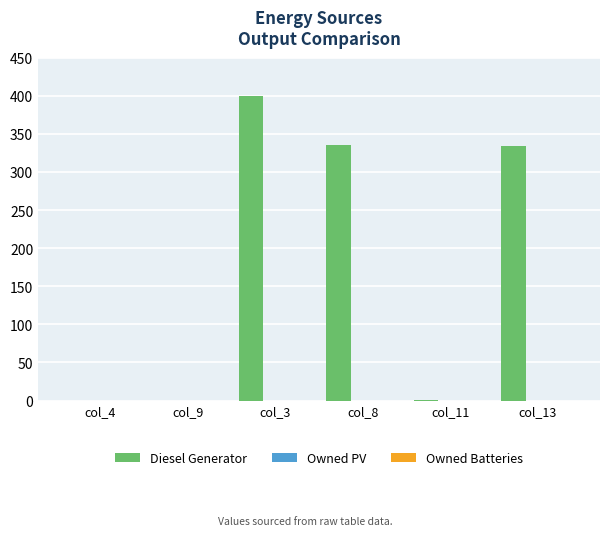

How many categories are shown in the chart?

6